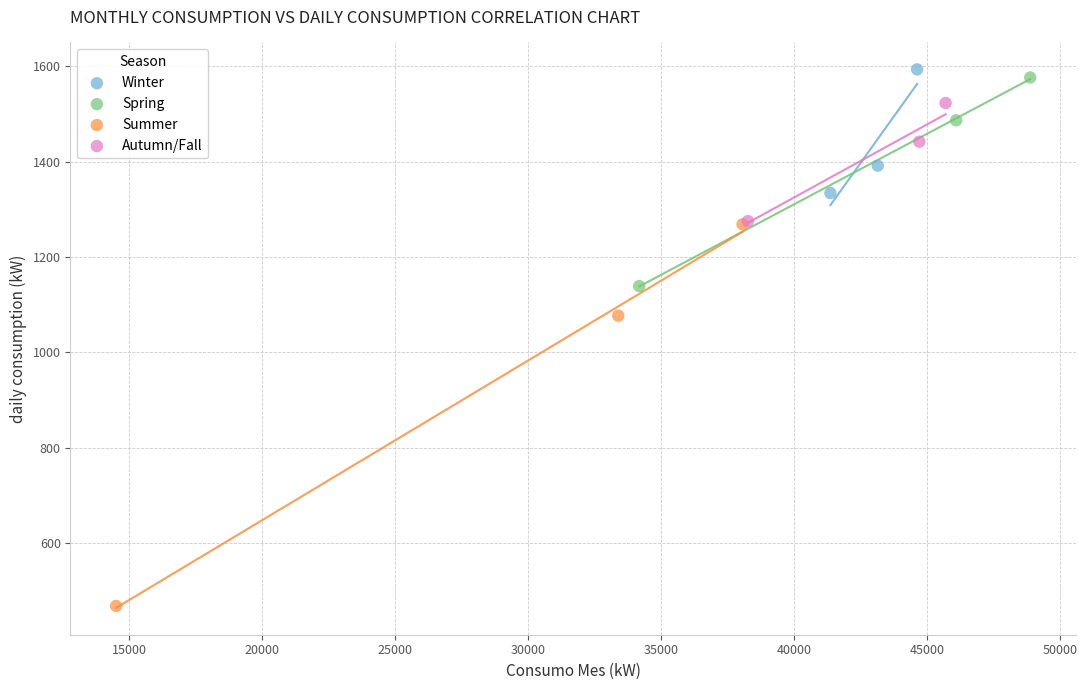

Which series has the largest Y range (max minus min)?

Summer